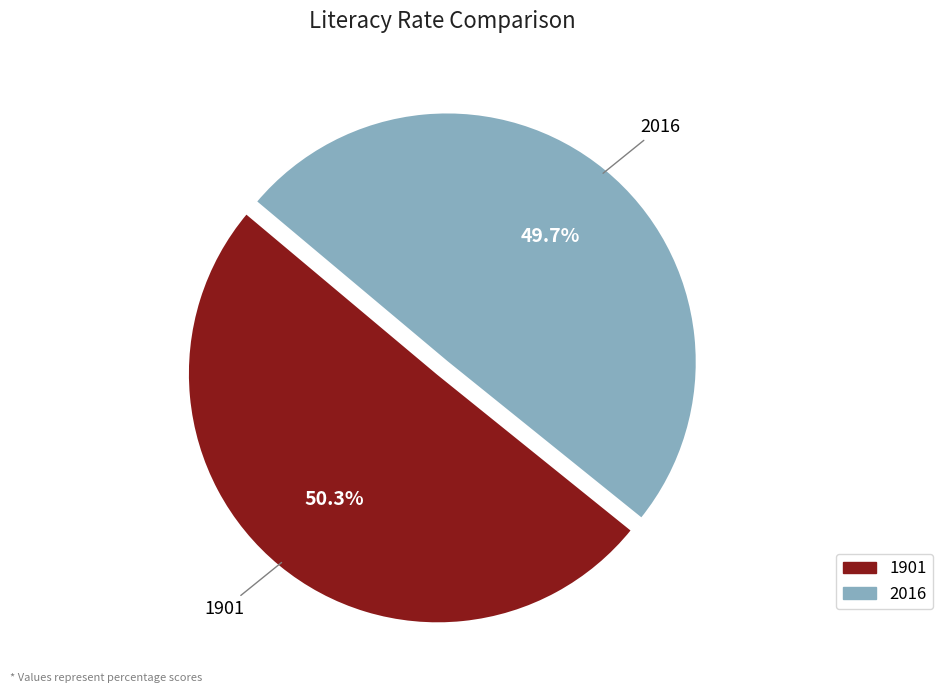

What percentage do 1901 and 2016 together represent?

100.0%